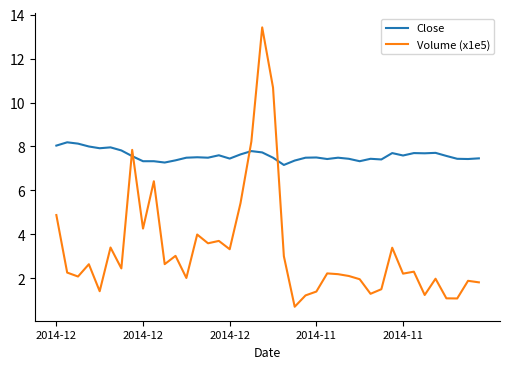

Which series has the largest total across all categories?

Close